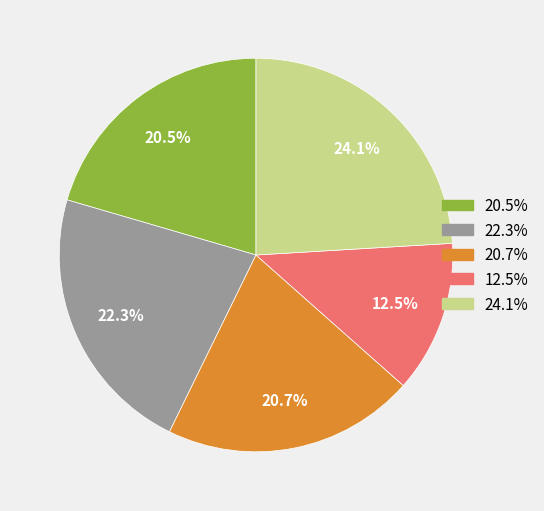

Is there a majority slice in this chart?

No